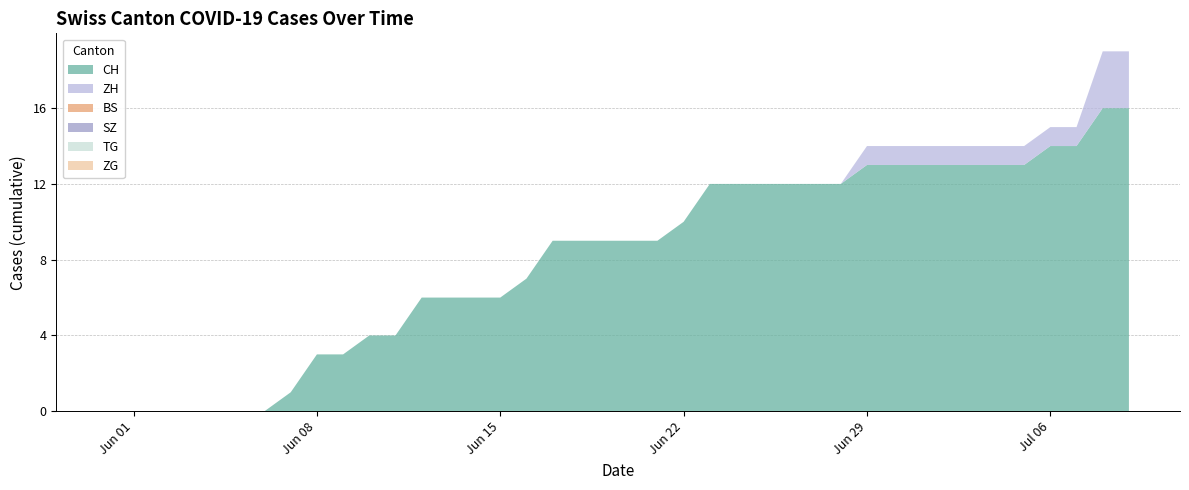

Reading right to left, extract all data points from this chart.

CH: 39=16	38=16	37=14	36=14	35=13	34=13	33=13	32=13	31=13	30=13	29=13	28=12	27=12	26=12	25=12	24=12	23=12	22=10	21=9	20=9	19=9	18=9	17=9	16=7	15=6	14=6	13=6	12=6	11=4	10=4	9=3	8=3	7=1	6=0	5=0	4=0	3=0	2=0	1=0	0=0
BS: 39=0	38=0	37=0	36=0	35=0	34=0	33=0	32=0	31=0	30=0	29=0	28=0	27=0	26=0	25=0	24=0	23=0	22=0	21=0	20=0	19=0	18=0	17=0	16=0	15=0	14=0	13=0	12=0	11=0	10=0	9=0	8=0	7=0	6=0	5=0	4=0	3=0	2=0	1=0	0=0
SZ: 39=0	38=0	37=0	36=0	35=0	34=0	33=0	32=0	31=0	30=0	29=0	28=0	27=0	26=0	25=0	24=0	23=0	22=0	21=0	20=0	19=0	18=0	17=0	16=0	15=0	14=0	13=0	12=0	11=0	10=0	9=0	8=0	7=0	6=0	5=0	4=0	3=0	2=0	1=0	0=0
TG: 39=0	38=0	37=0	36=0	35=0	34=0	33=0	32=0	31=0	30=0	29=0	28=0	27=0	26=0	25=0	24=0	23=0	22=0	21=0	20=0	19=0	18=0	17=0	16=0	15=0	14=0	13=0	12=0	11=0	10=0	9=0	8=0	7=0	6=0	5=0	4=0	3=0	2=0	1=0	0=0
ZG: 39=0	38=0	37=0	36=0	35=0	34=0	33=0	32=0	31=0	30=0	29=0	28=0	27=0	26=0	25=0	24=0	23=0	22=0	21=0	20=0	19=0	18=0	17=0	16=0	15=0	14=0	13=0	12=0	11=0	10=0	9=0	8=0	7=0	6=0	5=0	4=0	3=0	2=0	1=0	0=0
ZH: 39=3	38=3	37=1	36=1	35=1	34=1	33=1	32=1	31=1	30=1	29=1	28=0	27=0	26=0	25=0	24=0	23=0	22=0	21=0	20=0	19=0	18=0	17=0	16=0	15=0	14=0	13=0	12=0	11=0	10=0	9=0	8=0	7=0	6=0	5=0	4=0	3=0	2=0	1=0	0=0